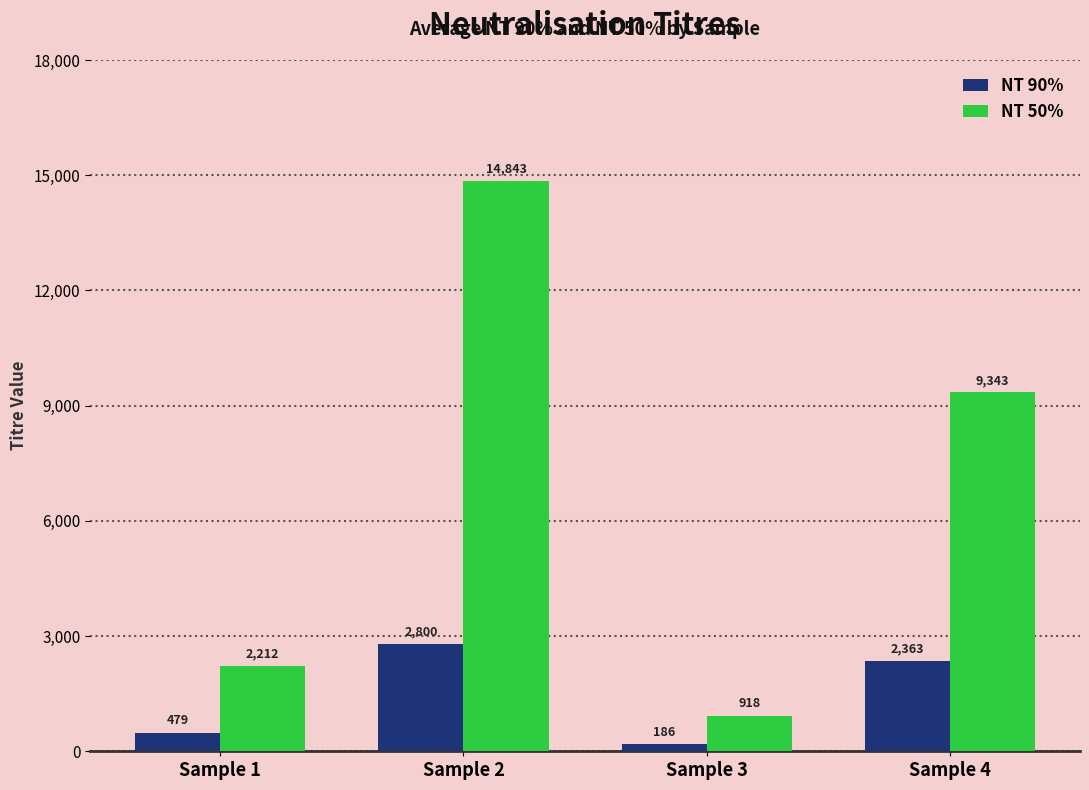

What is the value of the NT 50% bar at the 1st from the left?

2211.5